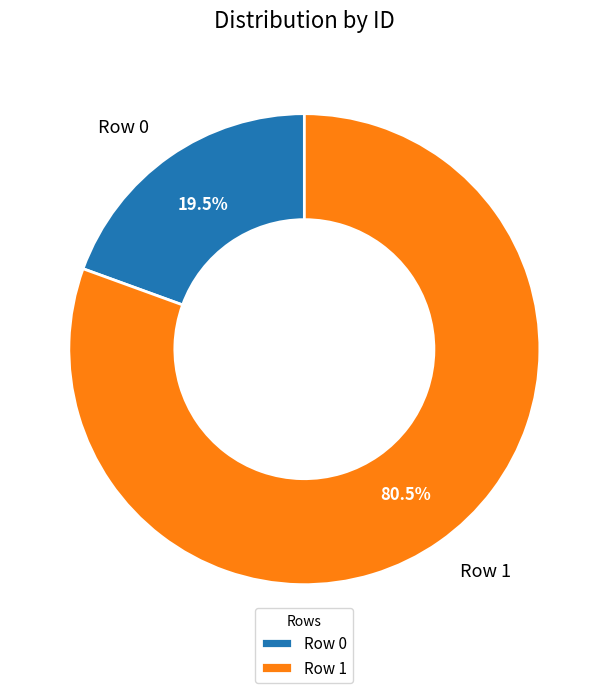

What is the largest slice in the pie chart?

Row 1